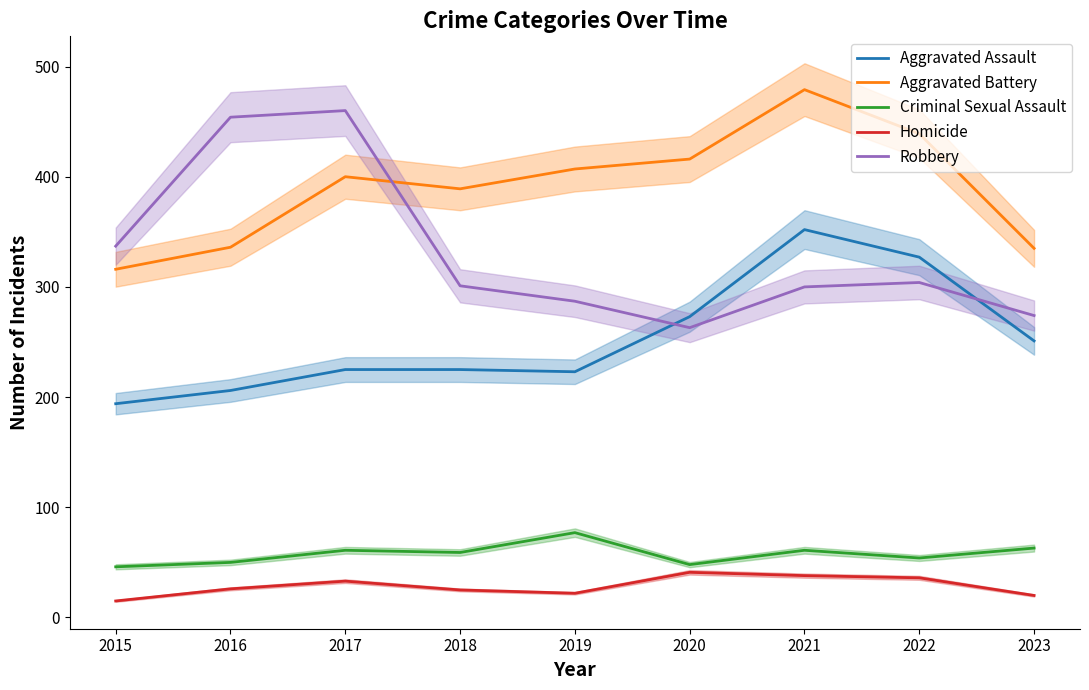

Where is Aggravated Battery nearest to the value 397?

2017